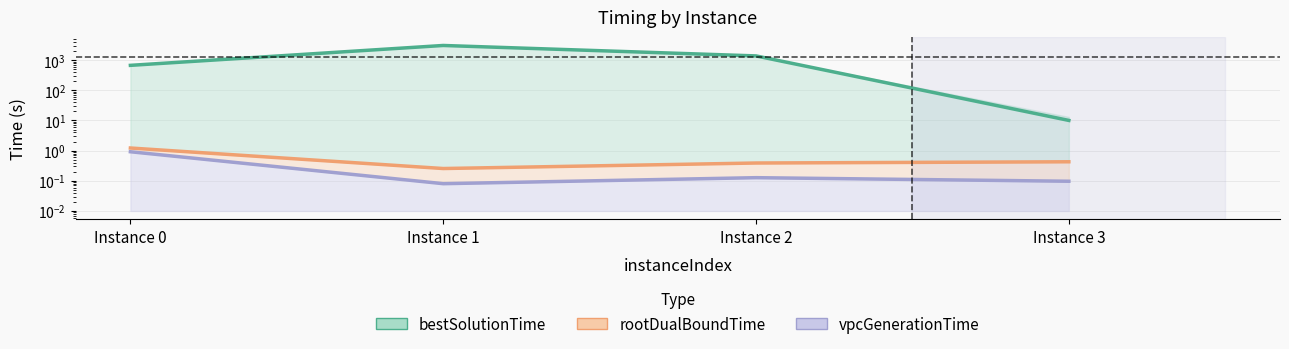

Reading right to left, transcribe all the data shown in this chart.

bestSolutionTime: Instance 3=10.1	Instance 2=1384.5	Instance 1=3074.4	Instance 0=673.7
rootDualBoundTime: Instance 3=0.4	Instance 2=0.4	Instance 1=0.3	Instance 0=1.2
vpcGenerationTime: Instance 3=0.1	Instance 2=0.1	Instance 1=0.1	Instance 0=0.9